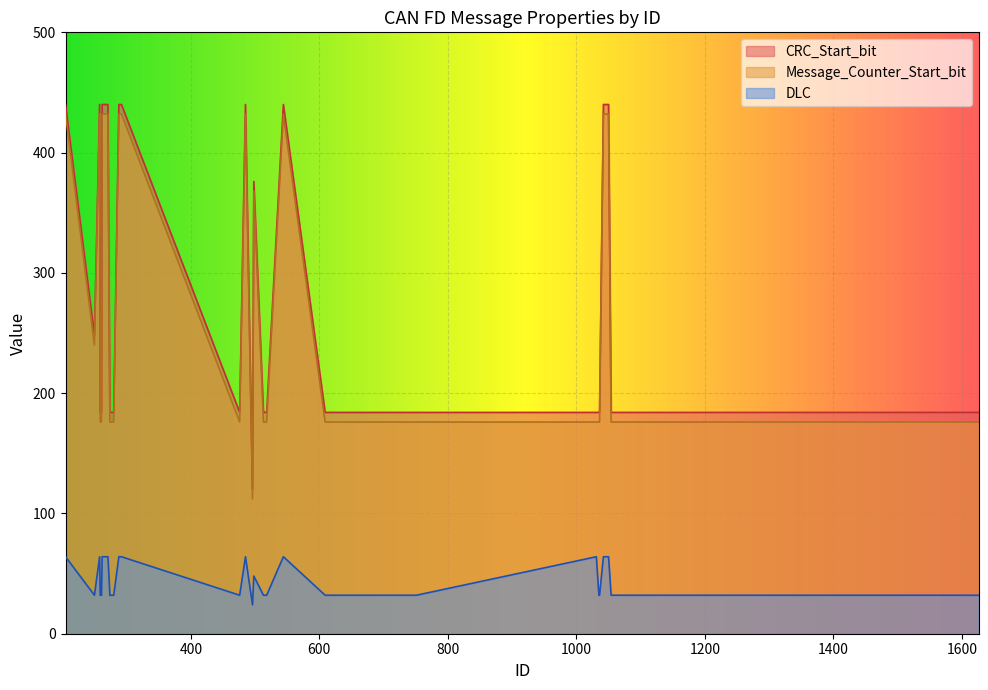

What is the total value across all series at 274?

392